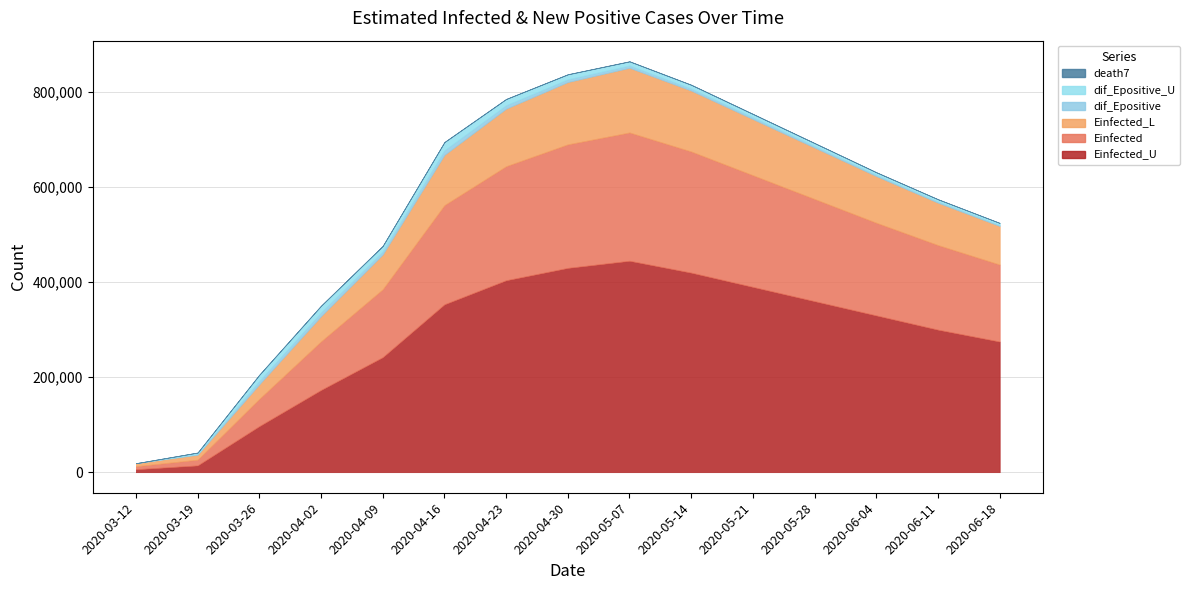

What is the approximate value of Einfected at 2020-05-28?

215000.0